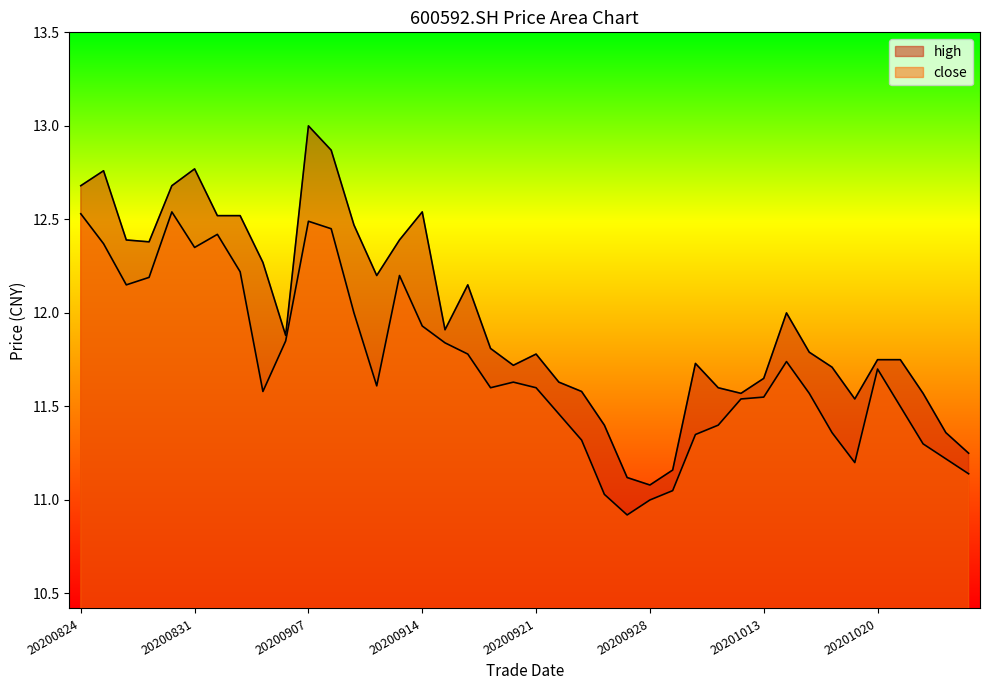

What is the sum of the high values at 20201009 and 20201013?

23.2